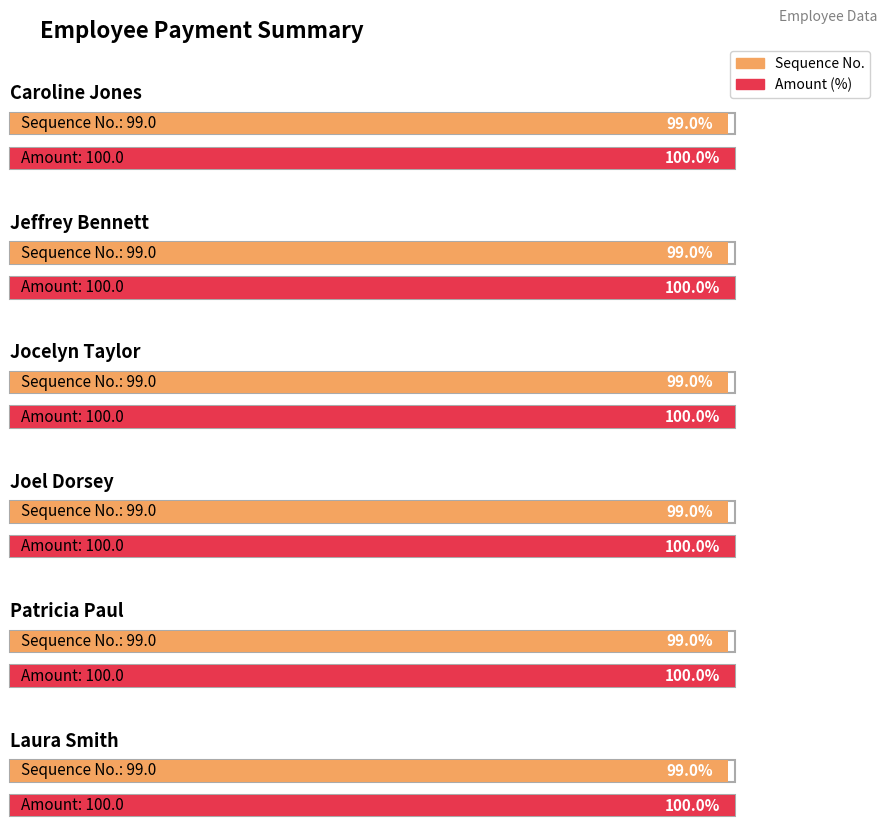

The value of Amount at Patricia Paul is 39. True or false?

False